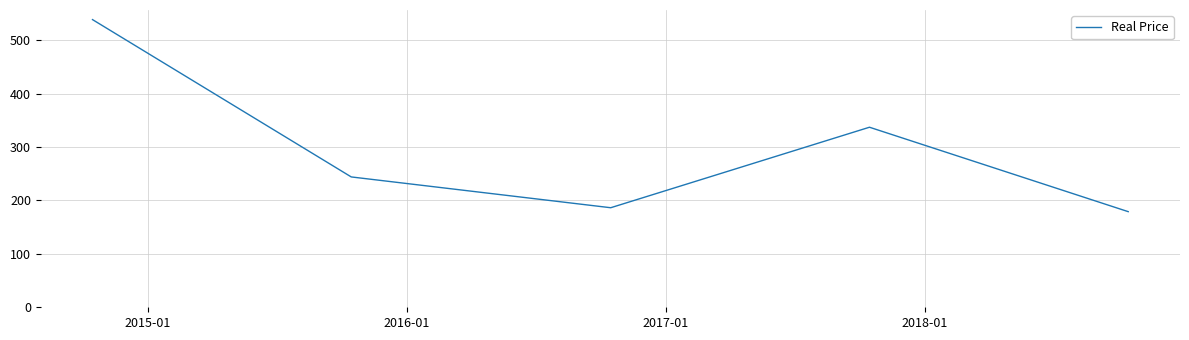

How many interior local peaks (higher than both neighbors) does the data have?

1